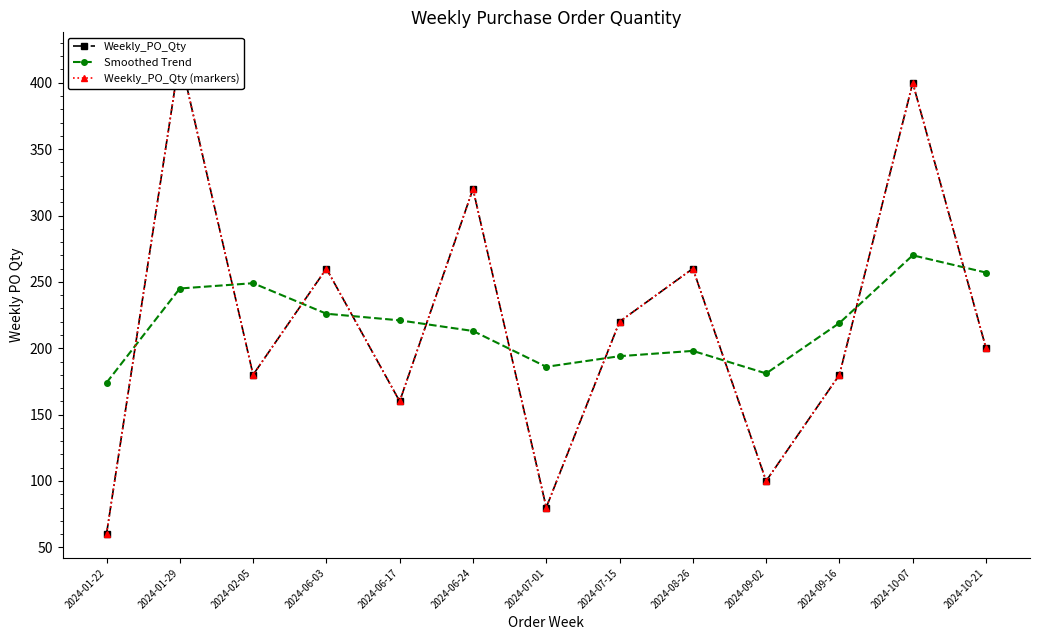

After their last crossing, which series has the higher values: Smoothed Trend or Weekly_PO_Qty?

Smoothed Trend